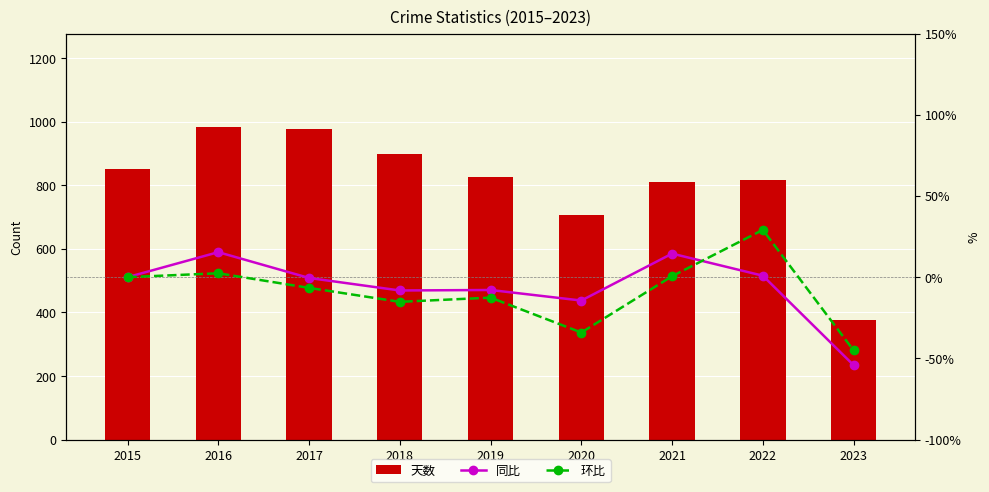

Which series has the widest spread of values?

天数